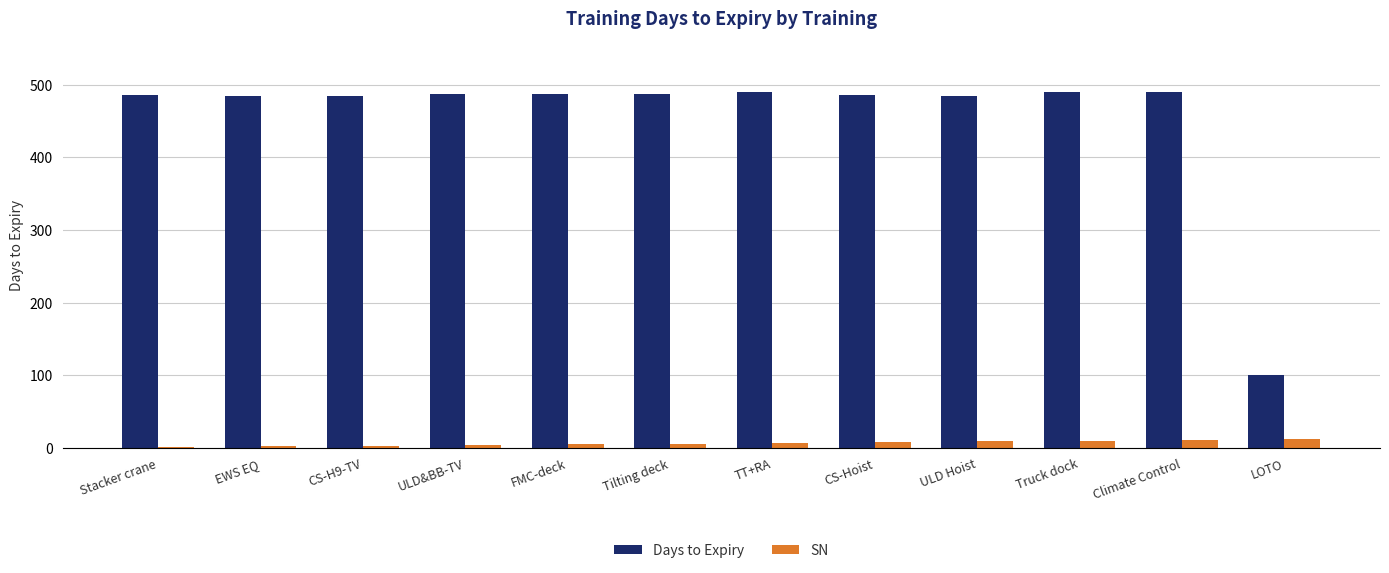

Are the bars horizontal?

No